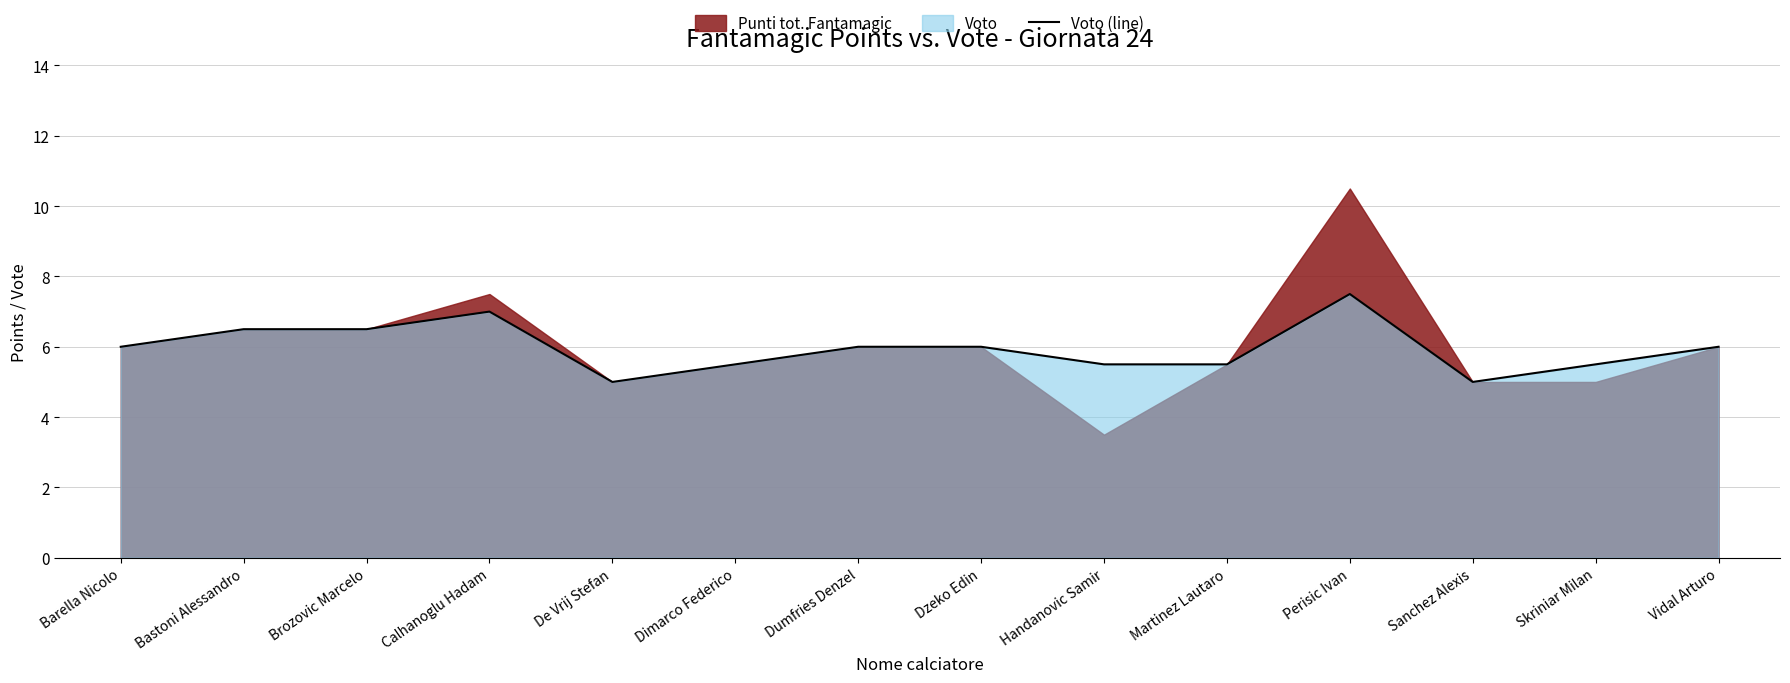

List the labels in order of value, largest first.

Perisic Ivan, Calhanoglu Hadam, Bastoni Alessandro, Brozovic Marcelo, Barella Nicolo, Dumfries Denzel, Dzeko Edin, Vidal Arturo, Dimarco Federico, Handanovic Samir, Martinez Lautaro, Skriniar Milan, De Vrij Stefan, Sanchez Alexis